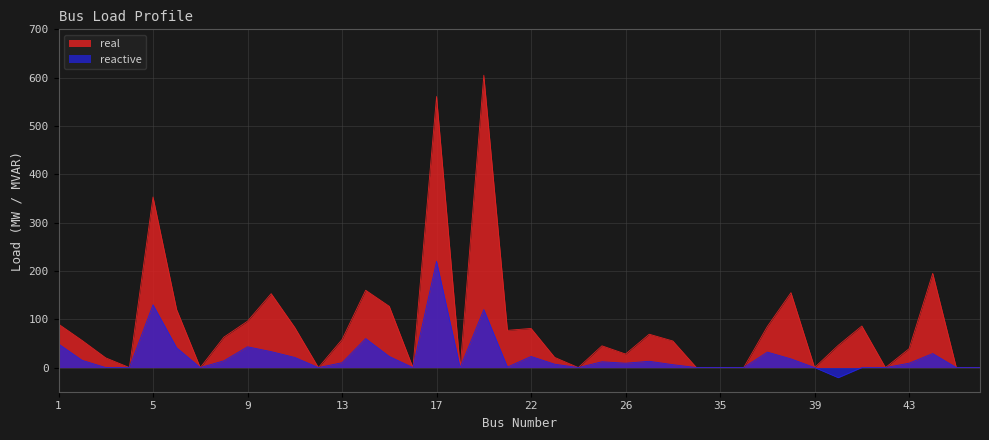

True or false: real has more than 2 points higher than both neighbors.

True